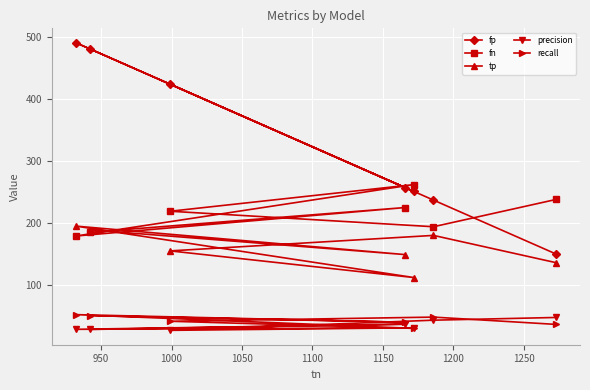

Which series has the largest total across all categories?

fp